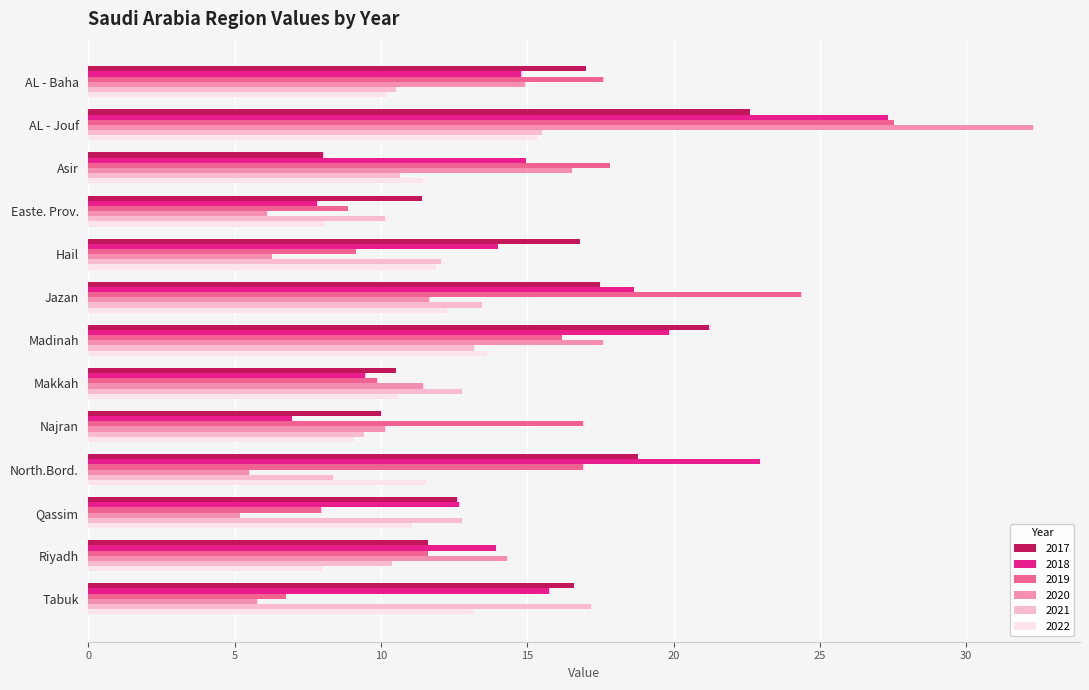

Which series has the widest spread of values?

2020